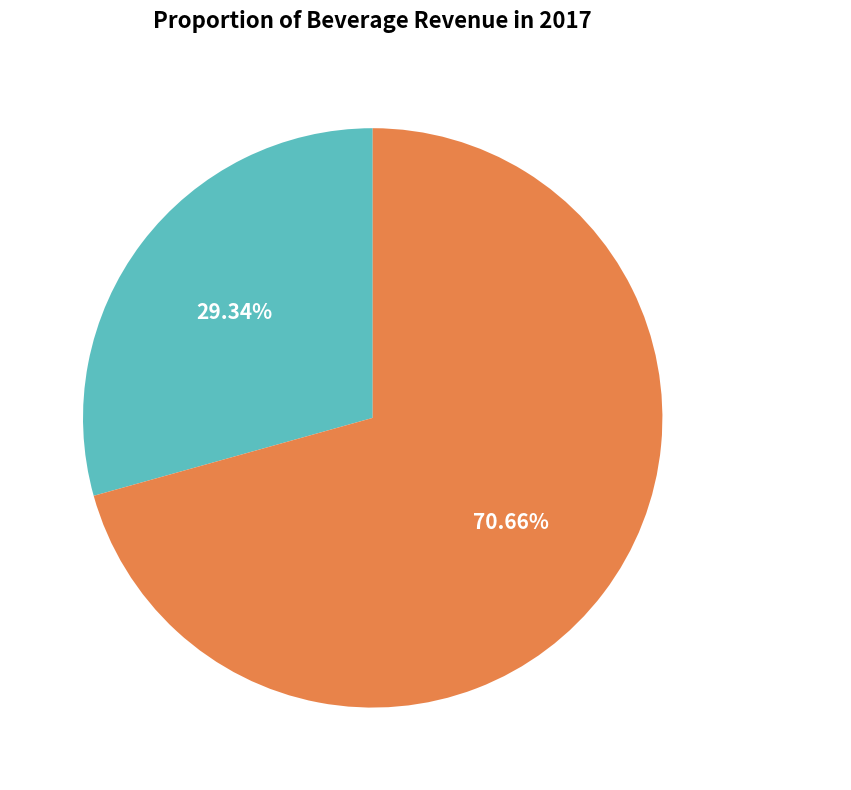

True or false: Hot Drinks accounts for 35% of the total.

False